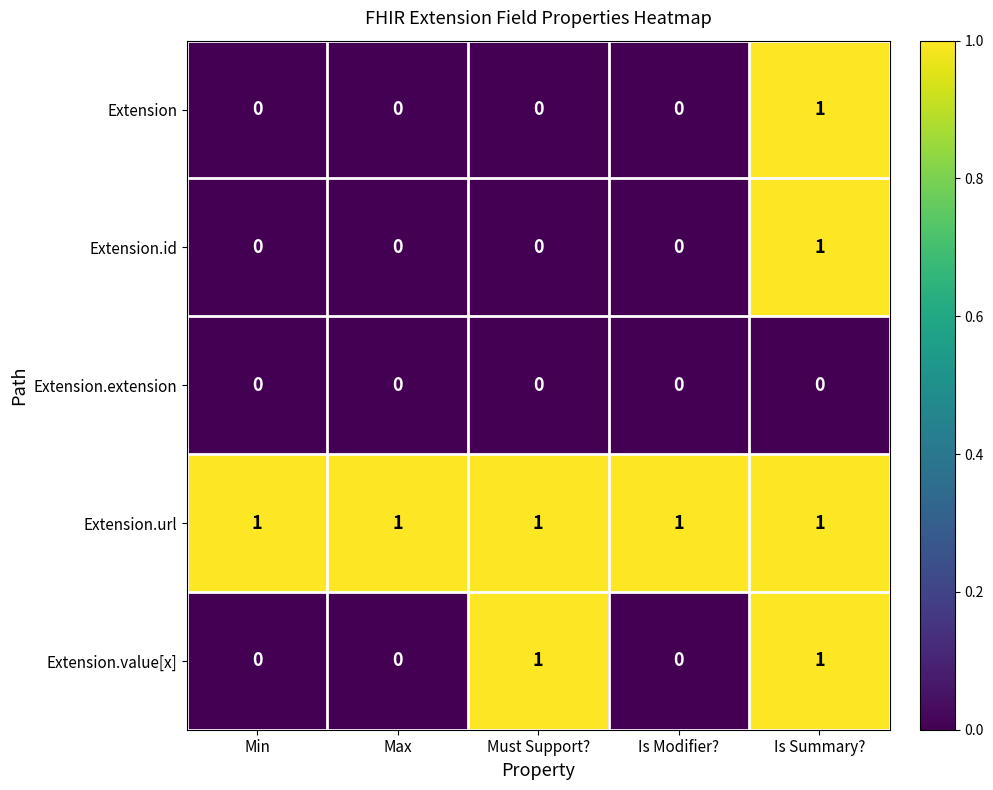

How many Extension.value[x] values are between 0 and 1?

5